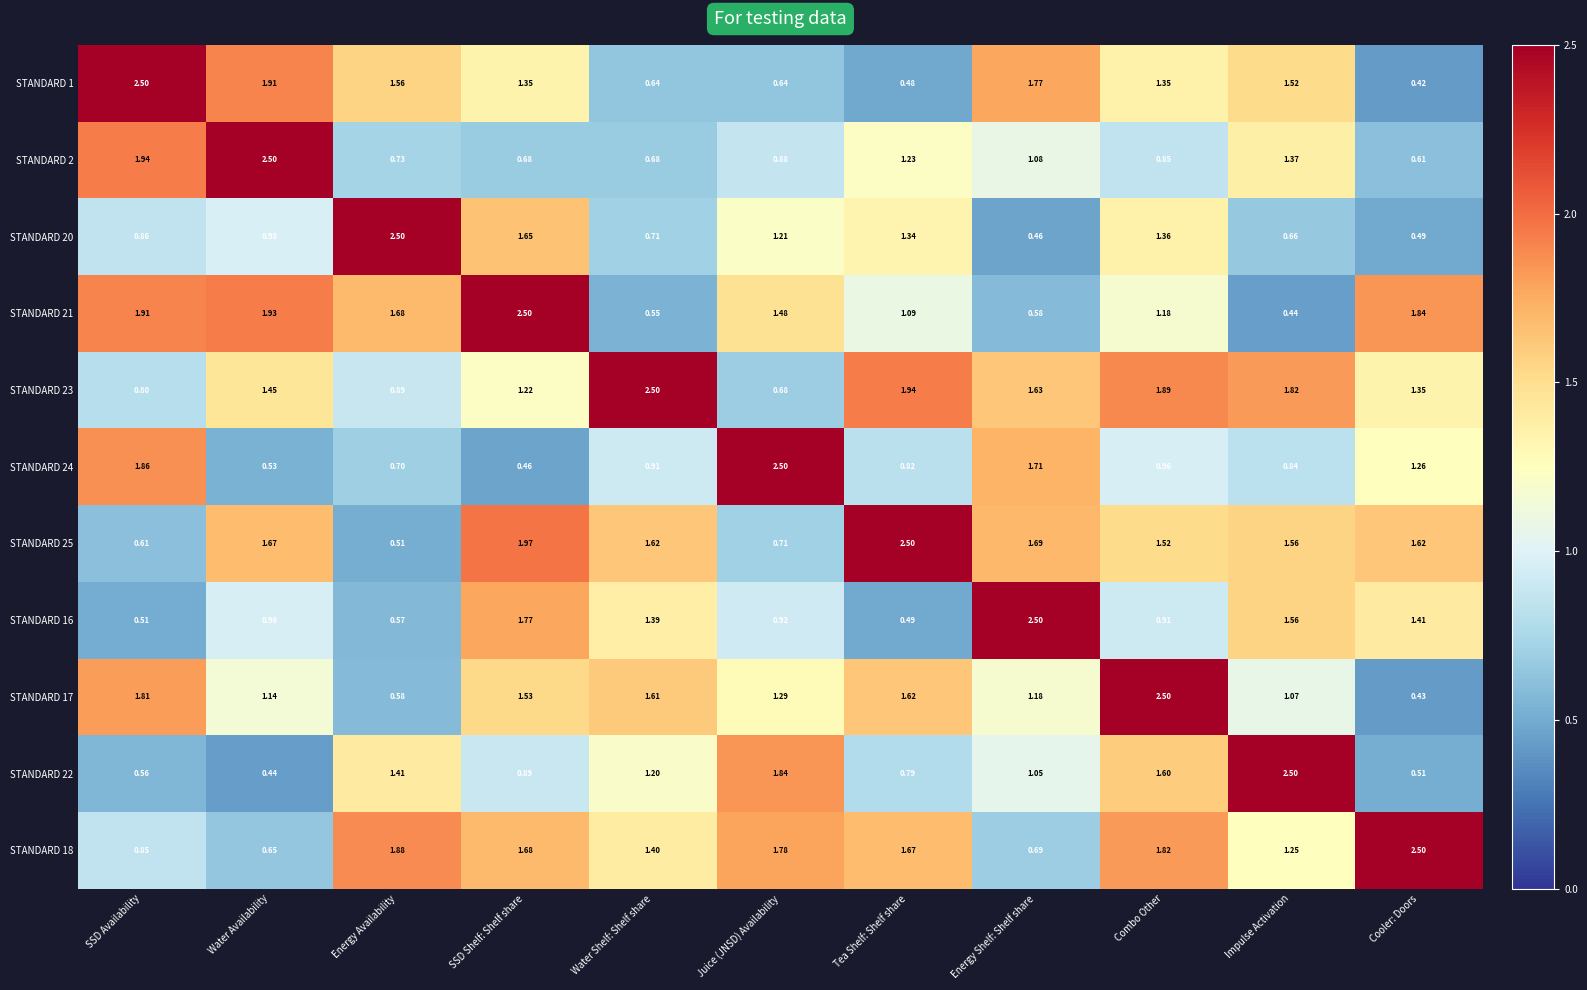

List the labels in order of STANDARD 22 value, smallest first.

Water Availability, Cooler: Doors, SSD Availability, Tea Shelf: Shelf share, SSD Shelf: Shelf share, Energy Shelf: Shelf share, Water Shelf: Shelf share, Energy Availability, Combo Other, Juice (JNSD) Availability, Impulse Activation